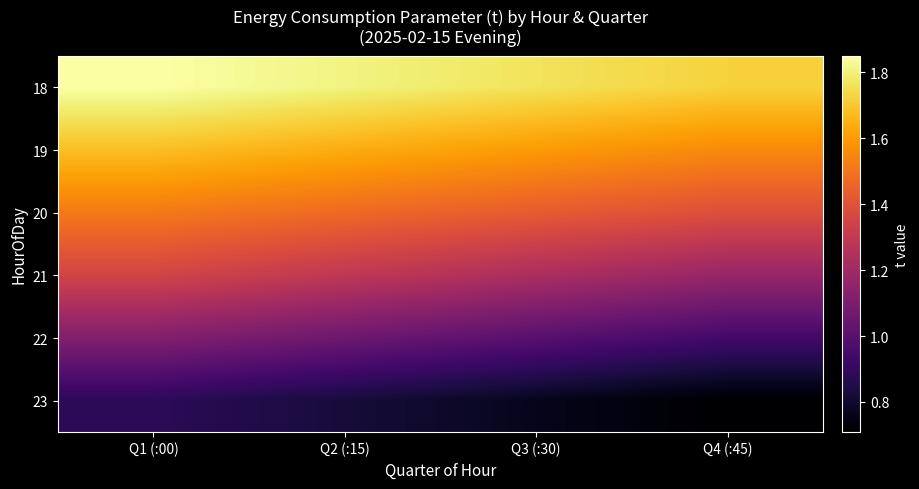

Reading right to left, transcribe all the data shown in this chart.

18: Q4 (:45)=1.7	Q3 (:30)=1.8	Q2 (:15)=1.8	Q1 (:00)=1.9
19: Q4 (:45)=1.6	Q3 (:30)=1.6	Q2 (:15)=1.6	Q1 (:00)=1.7
20: Q4 (:45)=1.4	Q3 (:30)=1.4	Q2 (:15)=1.5	Q1 (:00)=1.5
21: Q4 (:45)=1.2	Q3 (:30)=1.2	Q2 (:15)=1.3	Q1 (:00)=1.4
22: Q4 (:45)=0.9	Q3 (:30)=1.0	Q2 (:15)=1.1	Q1 (:00)=1.1
23: Q4 (:45)=0.7	Q3 (:30)=0.8	Q2 (:15)=0.8	Q1 (:00)=0.9